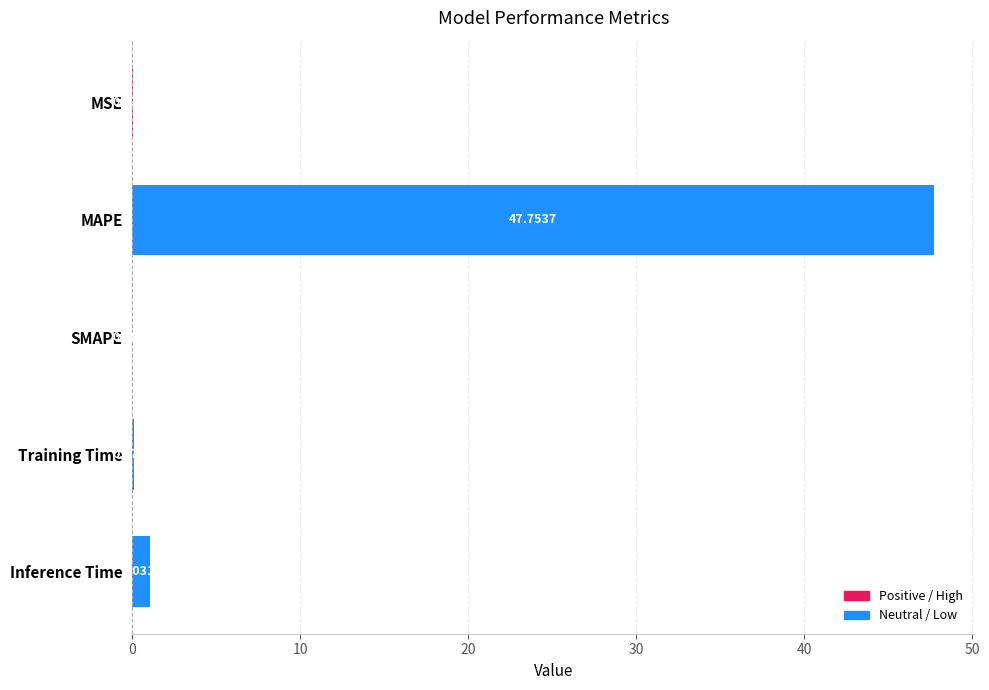

Are the bars horizontal?

Yes